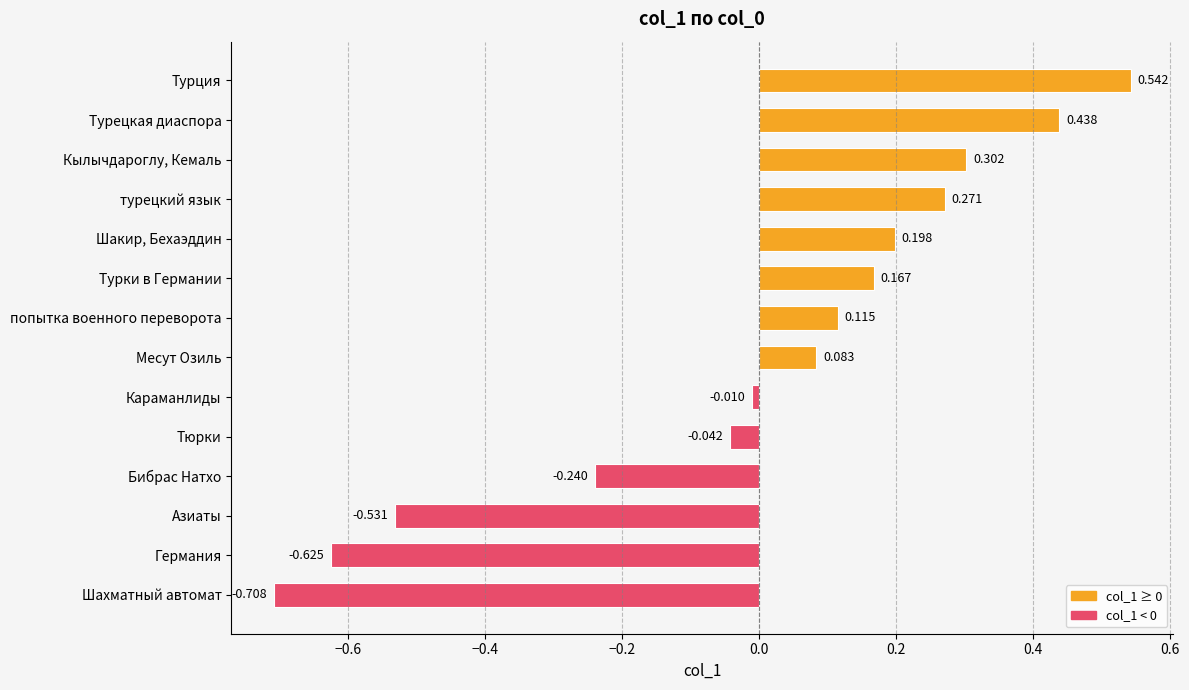

Rank the categories by value from lowest to highest.

Шахматный автомат, Германия, Азиаты, Бибрас Натхо, Тюрки, Караманлиды, Месут Озиль, попытка военного переворота, Турки в Германии, Шакир, Бехаэддин, турецкий язык, Кылычдароглу, Кемаль, Турецкая диаспора, Турция